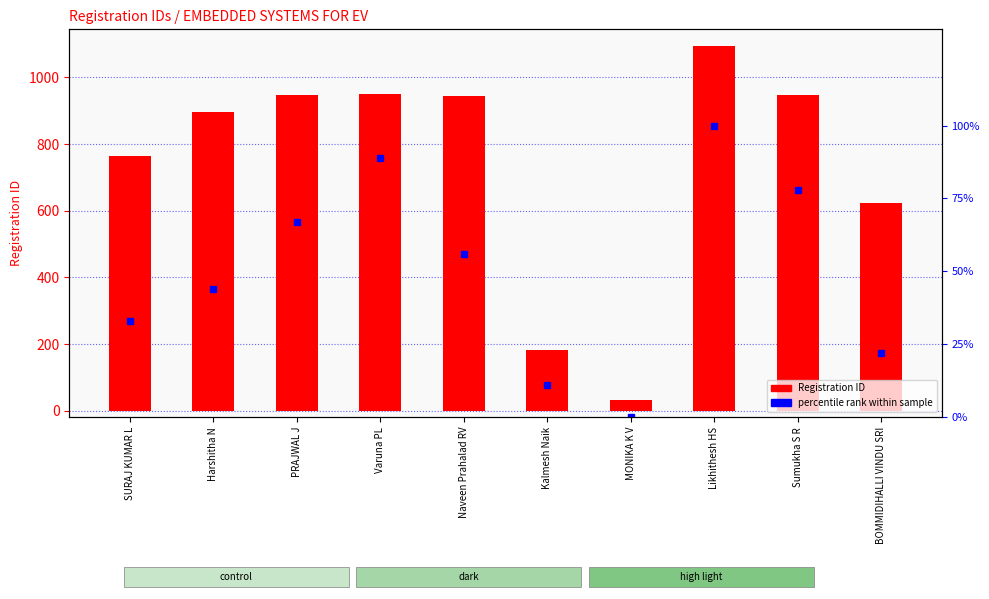

Reading right to left, list all the values displayed in this chart.

Registration ID: 623	947	1094	31	182	944	950	946	895	763
percentile rank within sample: 22	78	100	0	11	56	89	67	44	33